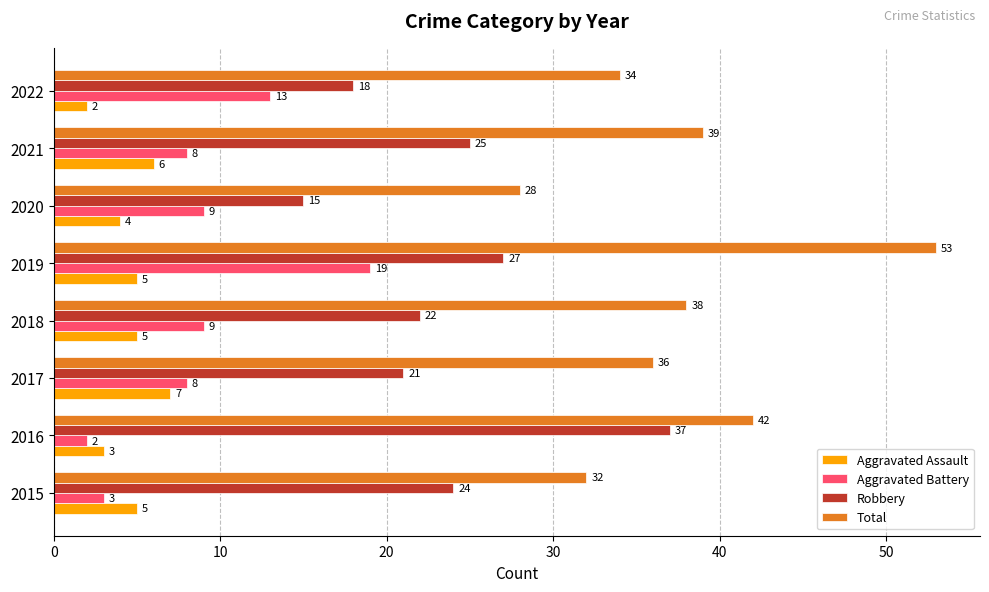

What is the maximum value shown in the chart?

53